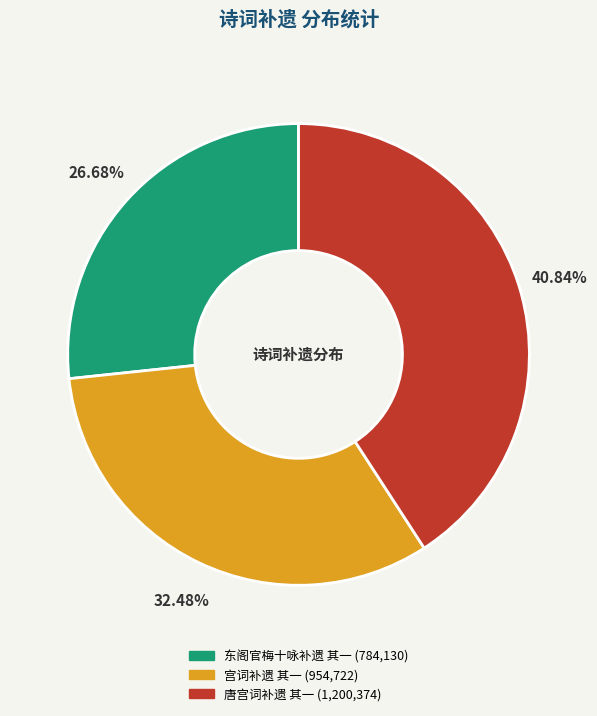

How many slices are in this pie chart?

3